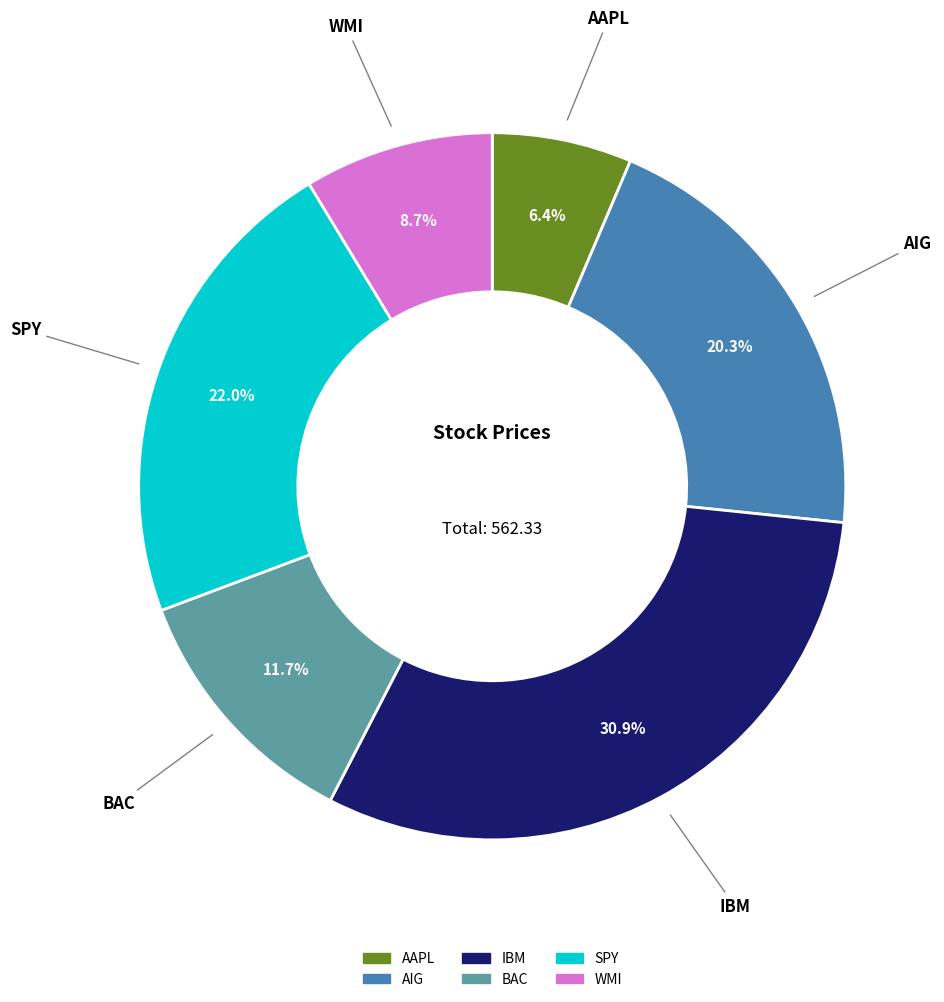

Which has a higher value, AIG or AAPL?

AIG